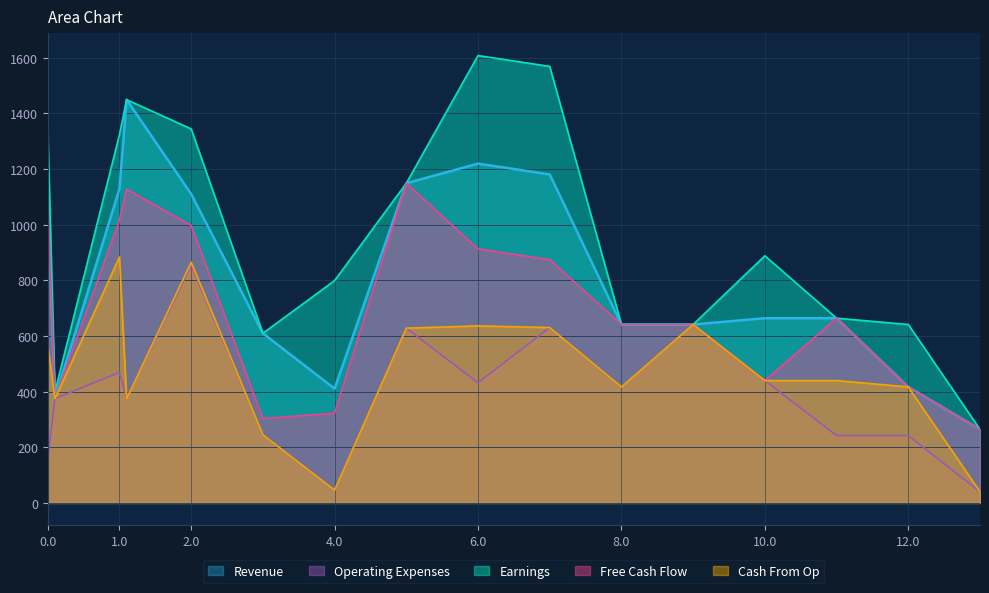

True or false: Operating Expenses and Earnings intersect in this chart.

True